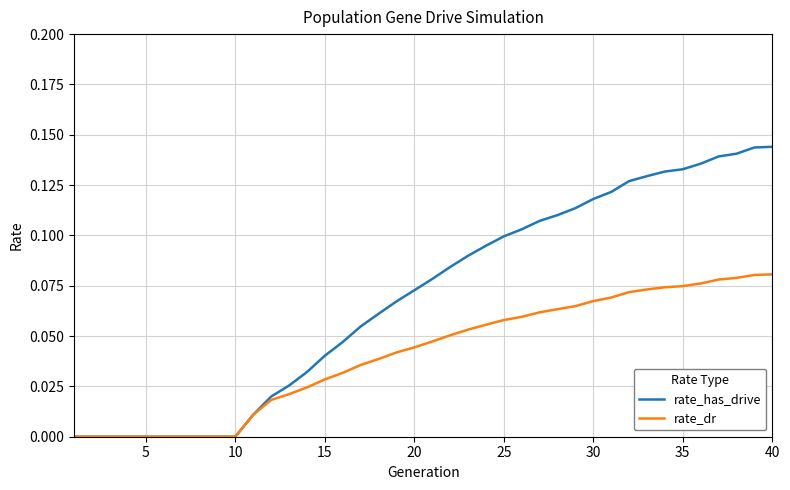

List the series in order of their peak value, highest first.

rate_has_drive, rate_dr